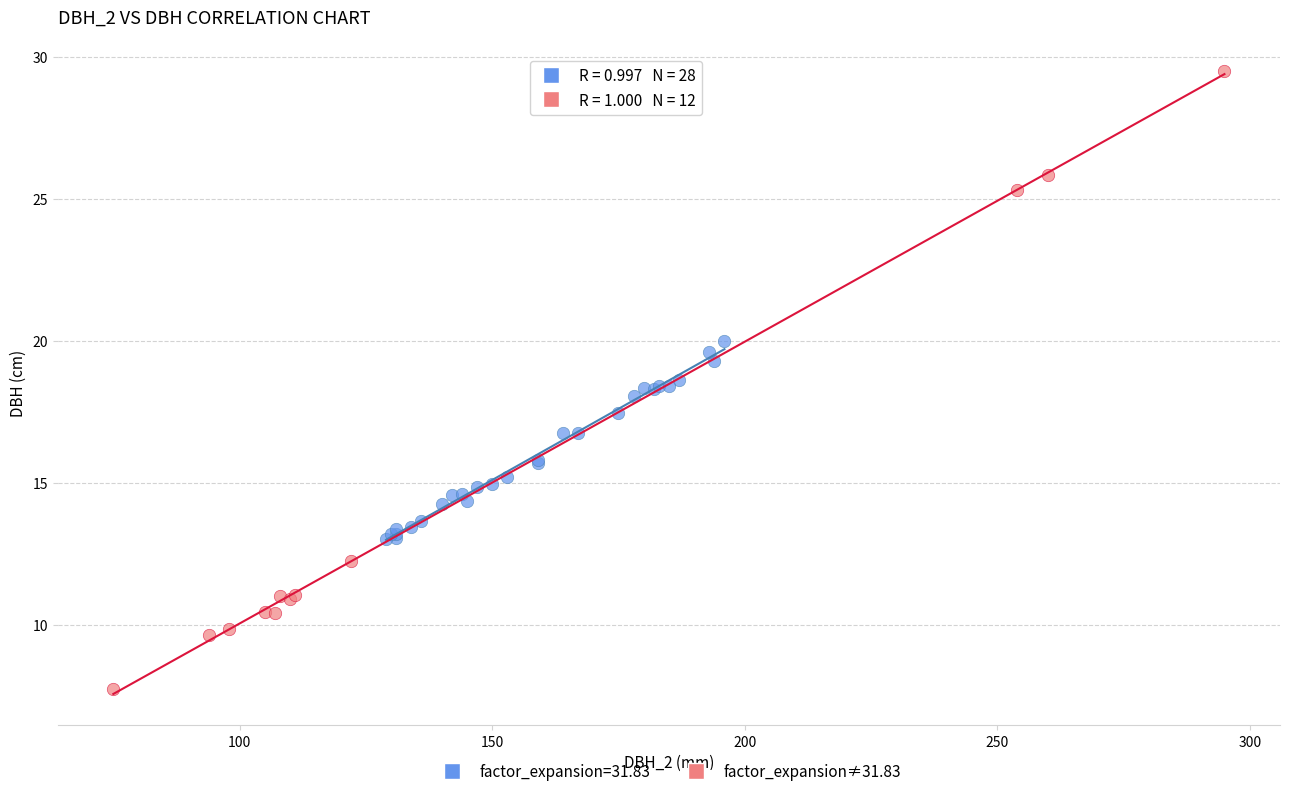

Which series contains the lowest Y value?

factor_expansion≠31.83